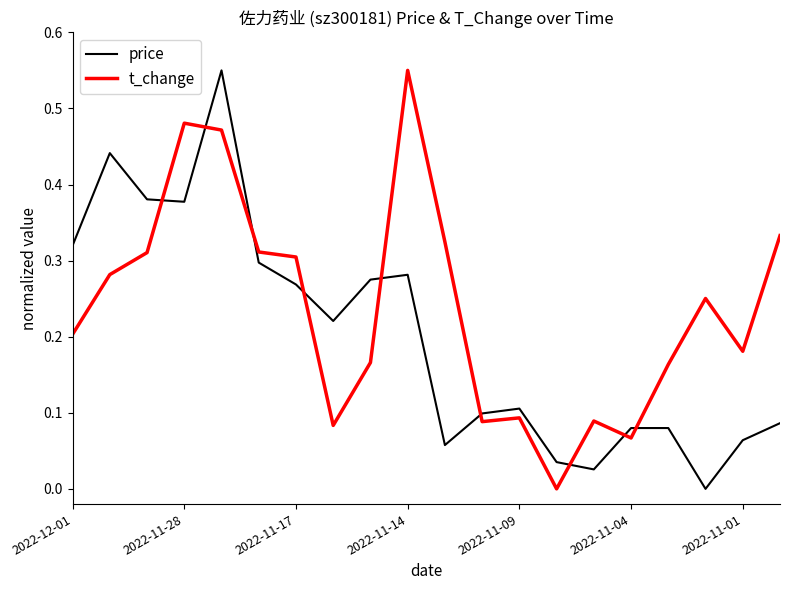

True or false: t_change and price cross at least once.

True